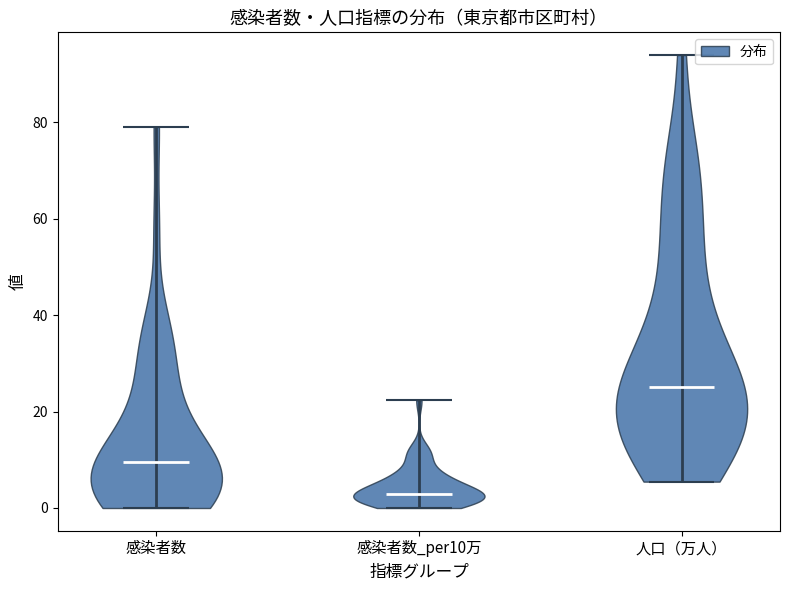

Reading left to right, read every violin against the y-axis: where its median line is, and the lowest and highest points it reaches. The values are not printed on the chart, so give them approximately, as read against the axis.

感染者数: median line 10, lowest point 0, highest point 80
感染者数_per10万: median line 2, lowest point 0, highest point 22
人口（万人）: median line 24, lowest point 6, highest point 94